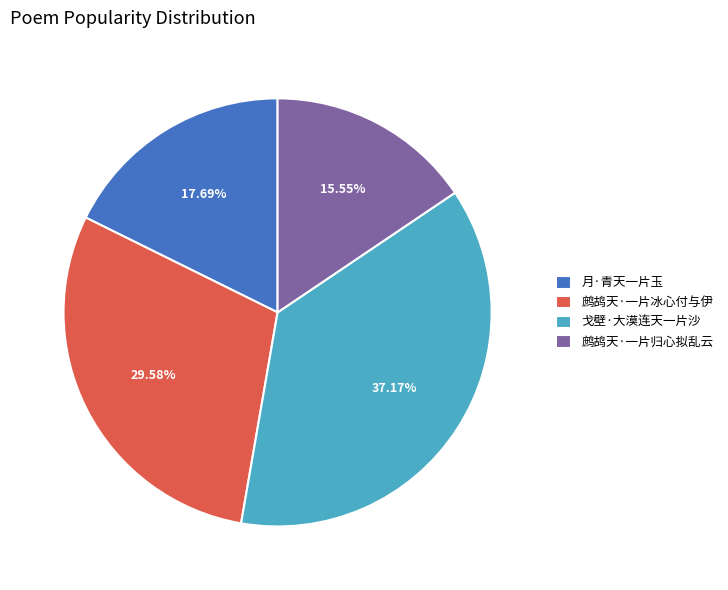

Rank the categories by value from lowest to highest.

鹧鸪天·一片归心拟乱云, 月·青天一片玉, 鹧鸪天·一片冰心付与伊, 戈壁·大漠连天一片沙